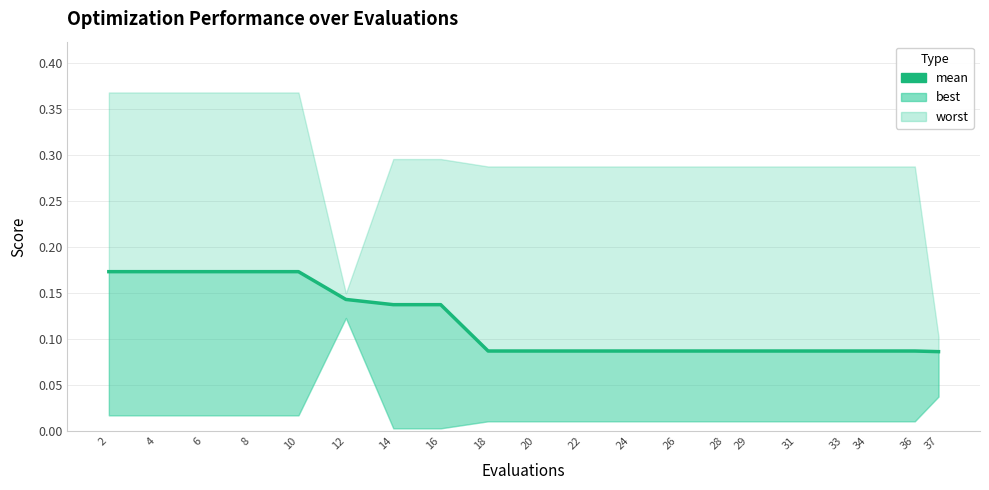

Count the number of categories in the chart.

20